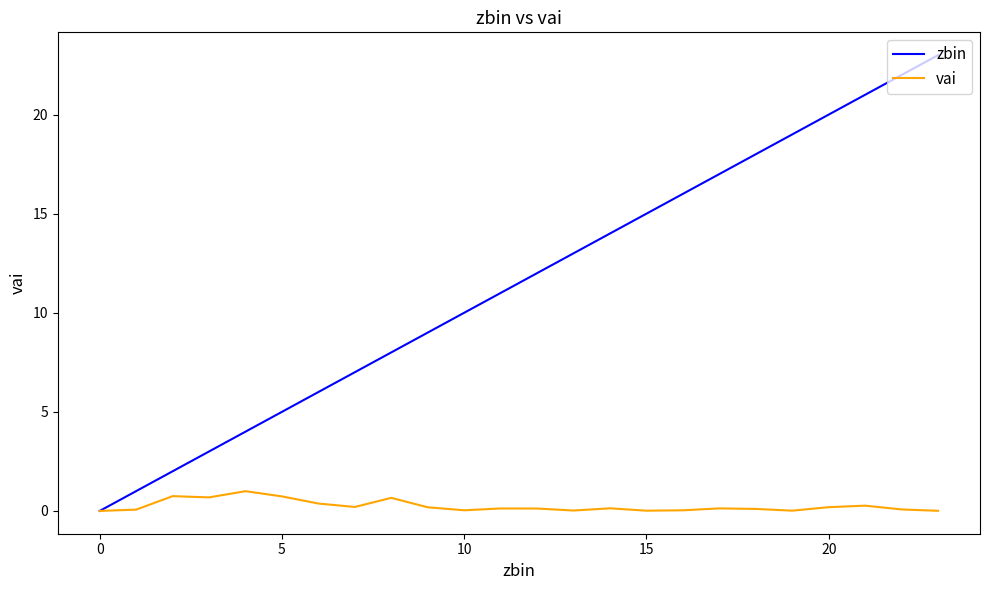

Which series has the largest total across all categories?

zbin